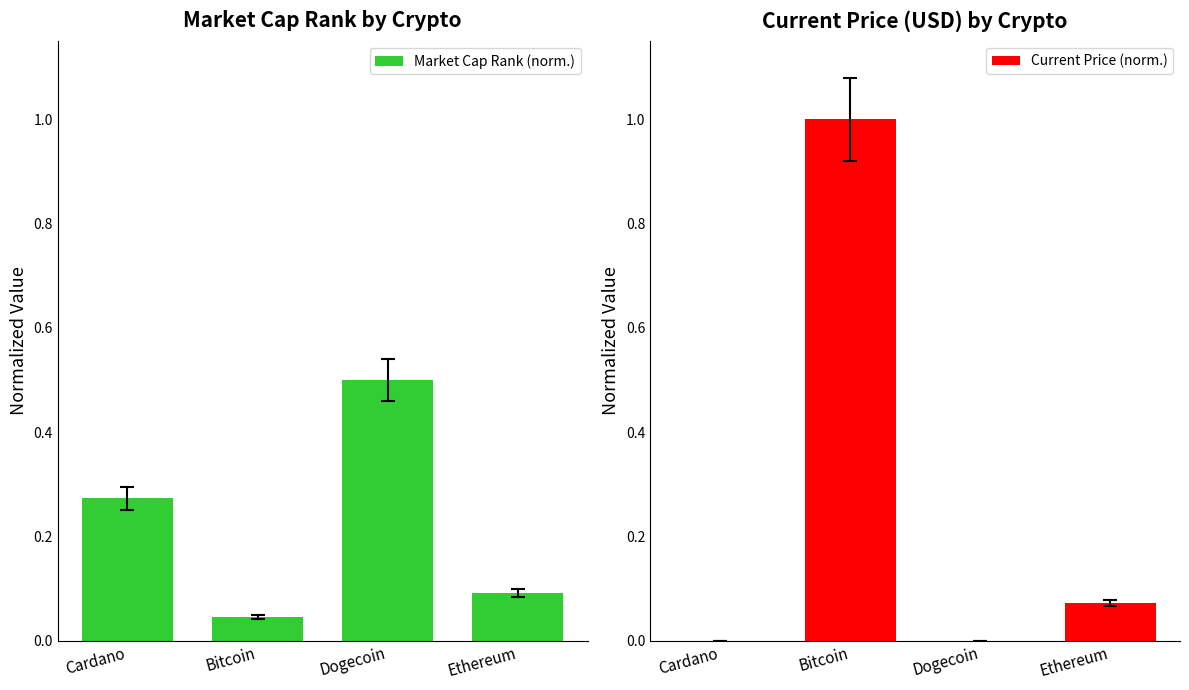

Is the value of Market Cap Rank (norm.) at Bitcoin greater than the value of Current Price (norm.) at Dogecoin?

Yes